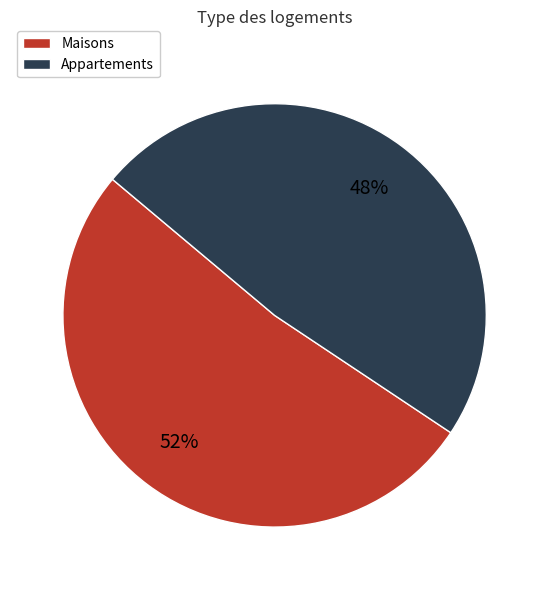

To the nearest percent, what is the difference between the largest and smallest slice percentages?

4%